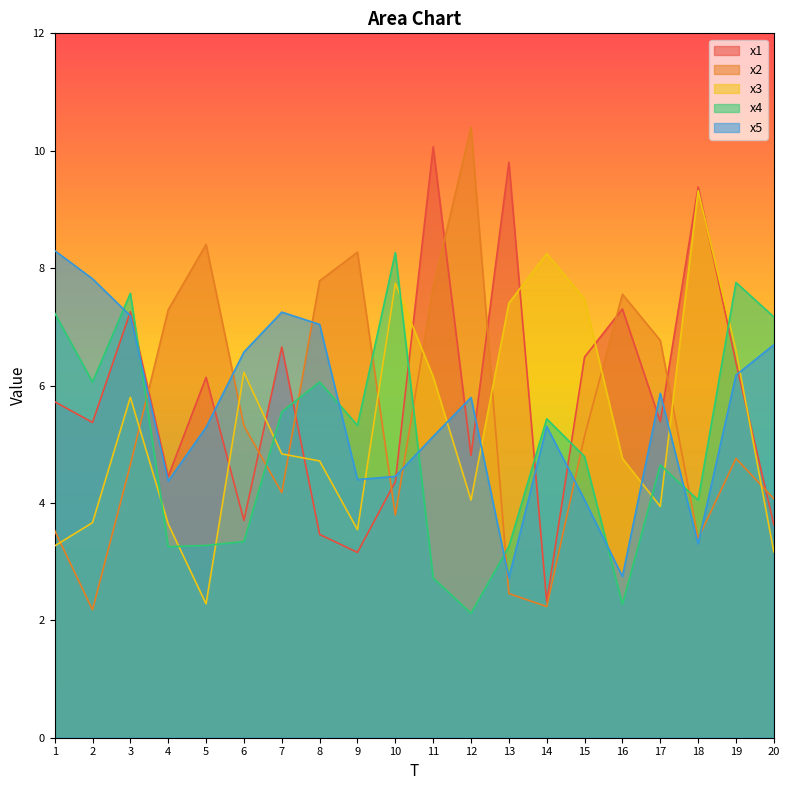

At which category is the sum across all series the highest?

3